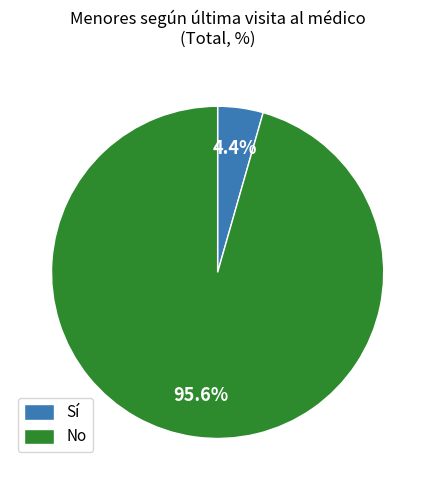

What is the largest slice in the pie chart?

No